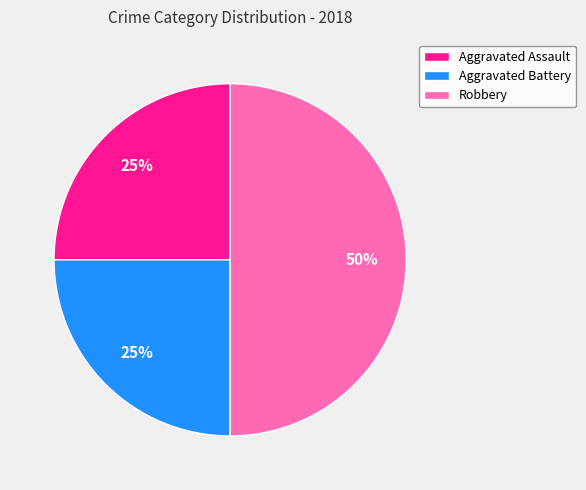

To the nearest percent, what is the difference between the Aggravated Battery and Robbery slice percentages?

25%